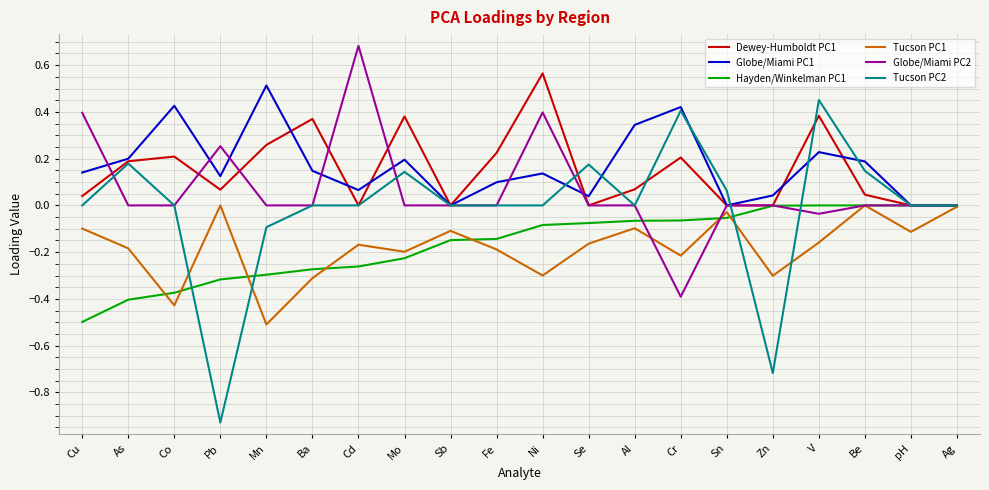

What are all the series names shown in the legend?

Dewey-Humboldt PC1, Globe/Miami PC1, Hayden/Winkelman PC1, Tucson PC1, Globe/Miami PC2, Tucson PC2